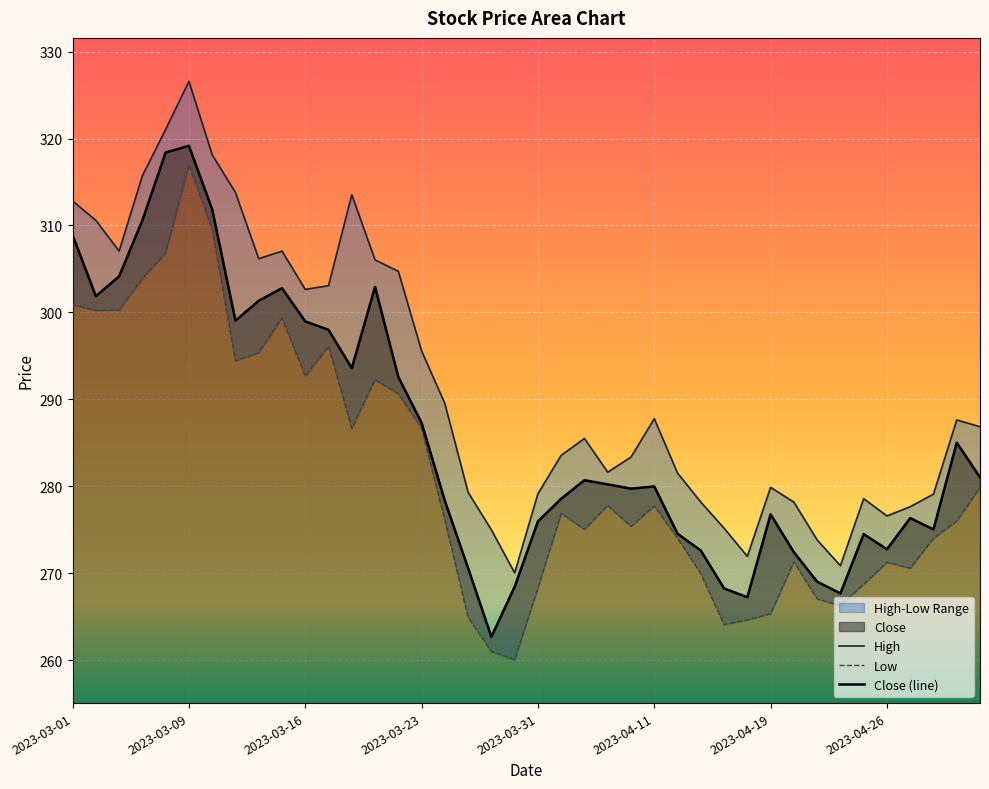

Which has a higher value, 2023-03-15 or 2023-03-02?

2023-03-15